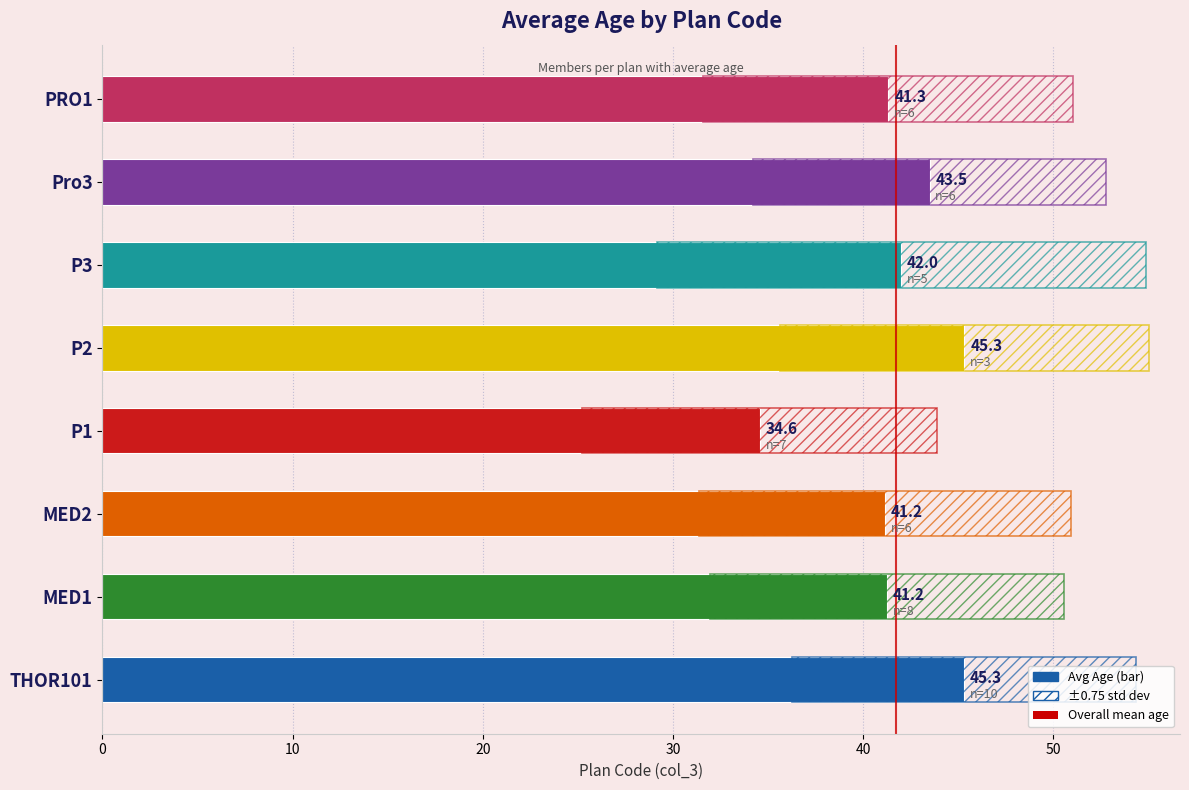

Does the chart contain any negative values?

No